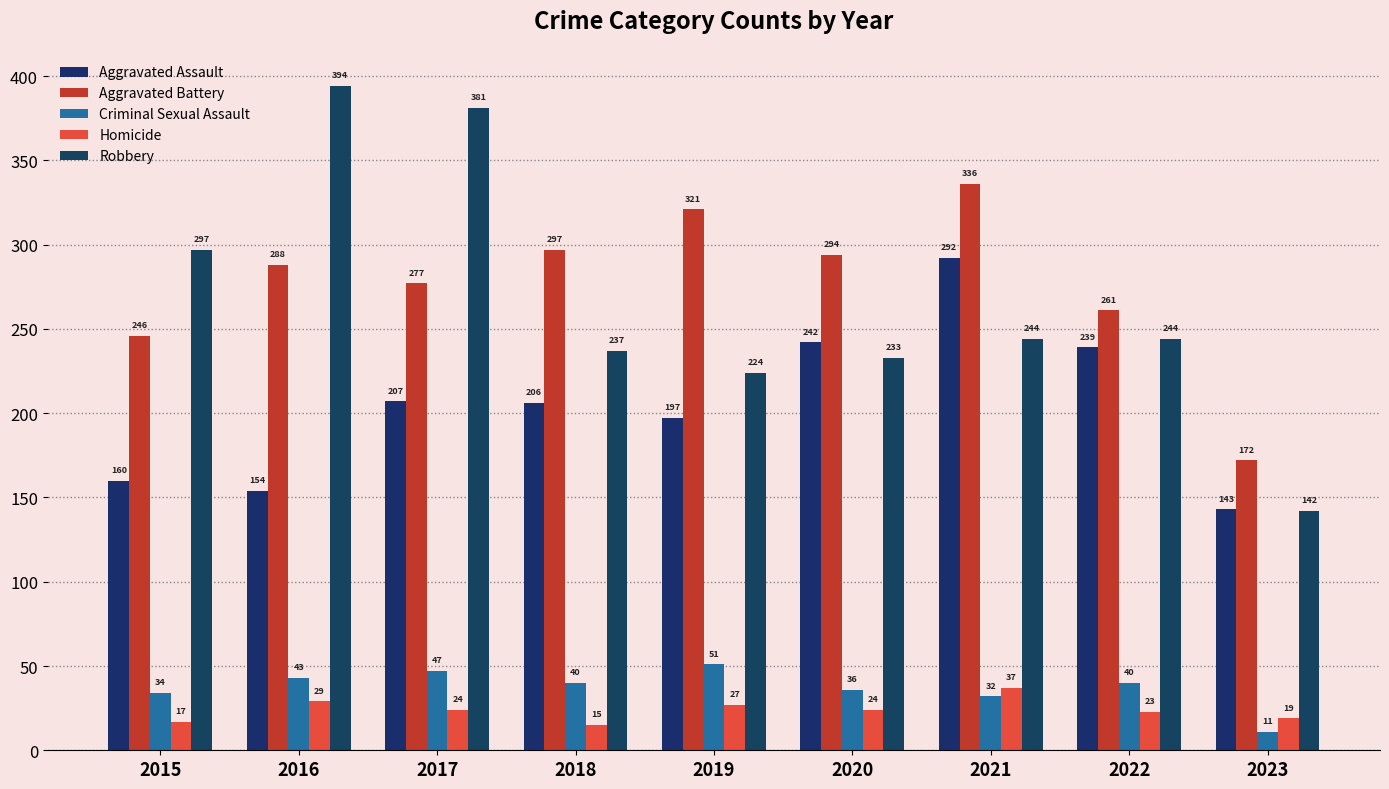

What is the value of the Criminal Sexual Assault bar at the 8th from the left?

40